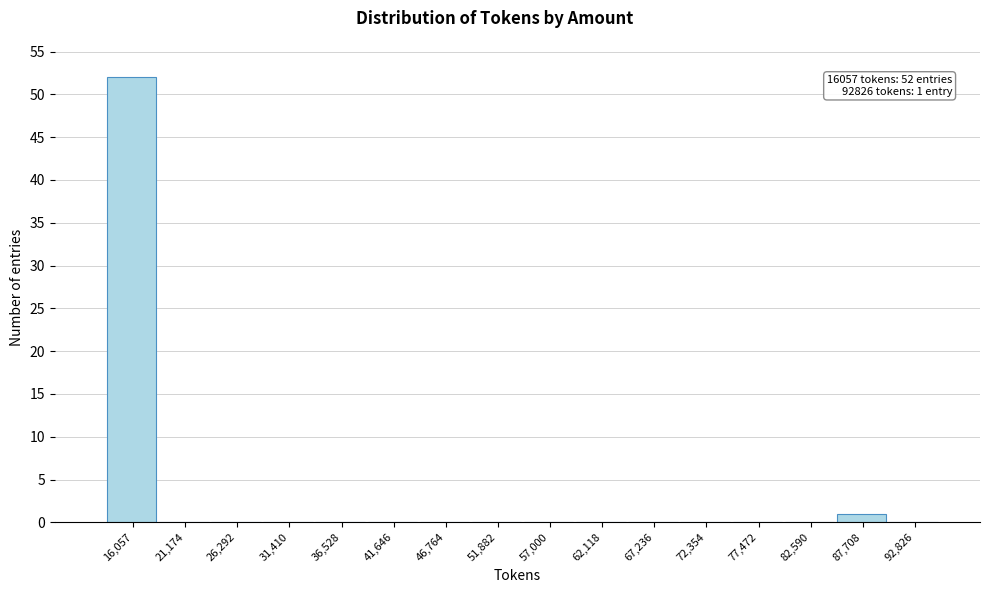

Reading left to right, extract all data points from this chart.

16,057=52	21,174=0	26,292=0	31,410=0	36,528=0	41,646=0	46,764=0	51,882=0	57,000=0	62,118=0	67,236=0	72,354=0	77,472=0	82,590=0	87,708=1	92,826=0